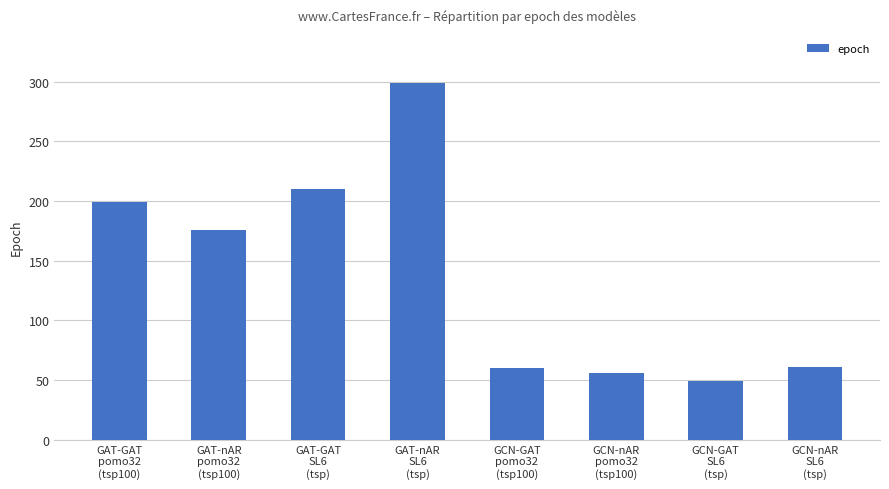

What is the approximate value at GCN-nAR
SL6
(tsp), to the nearest 50?

50